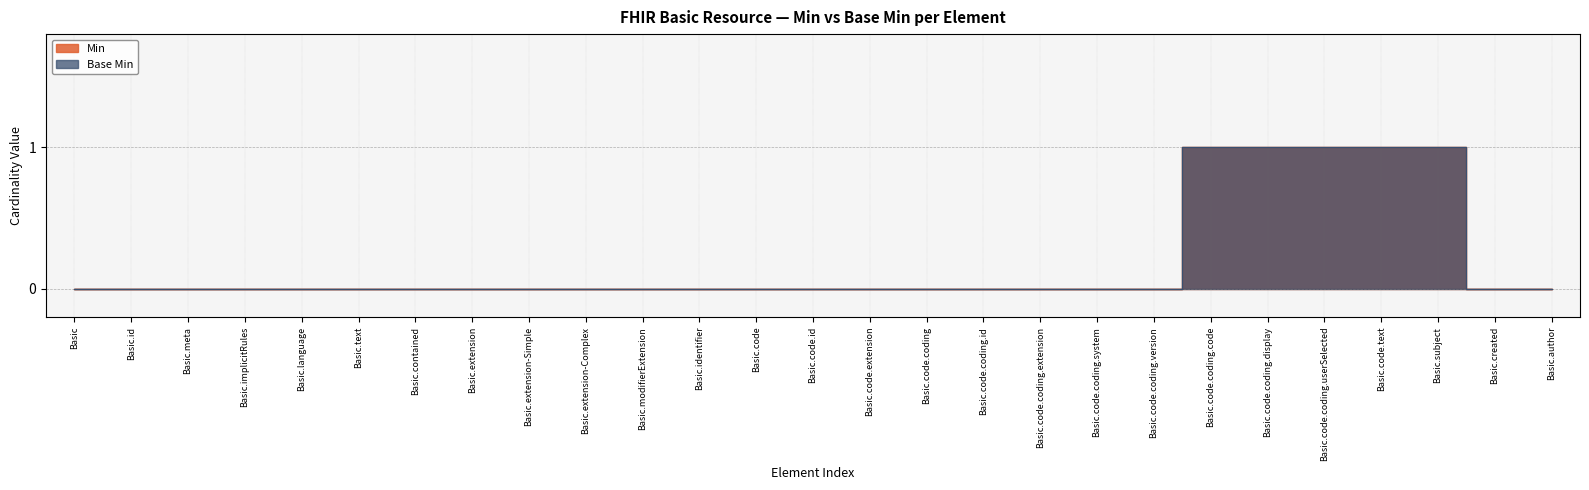

Count the number of data series in this chart.

2